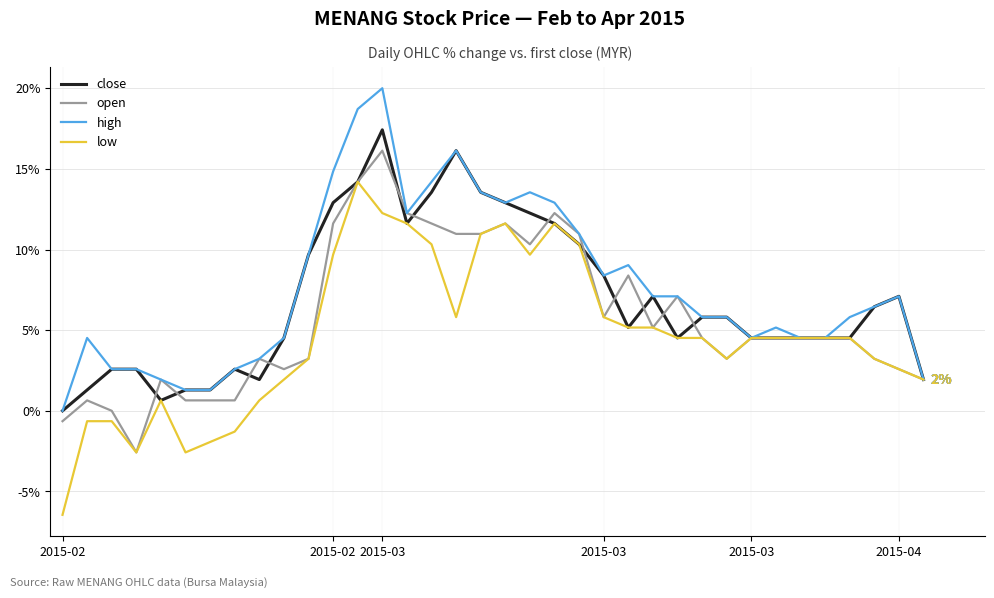

What is the maximum value shown in the chart?

20.0